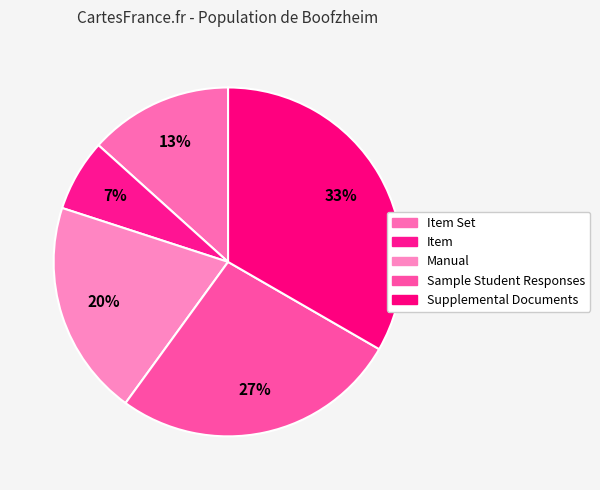

Rank the categories by value from lowest to highest.

Item, Item Set, Manual, Sample Student Responses, Supplemental Documents